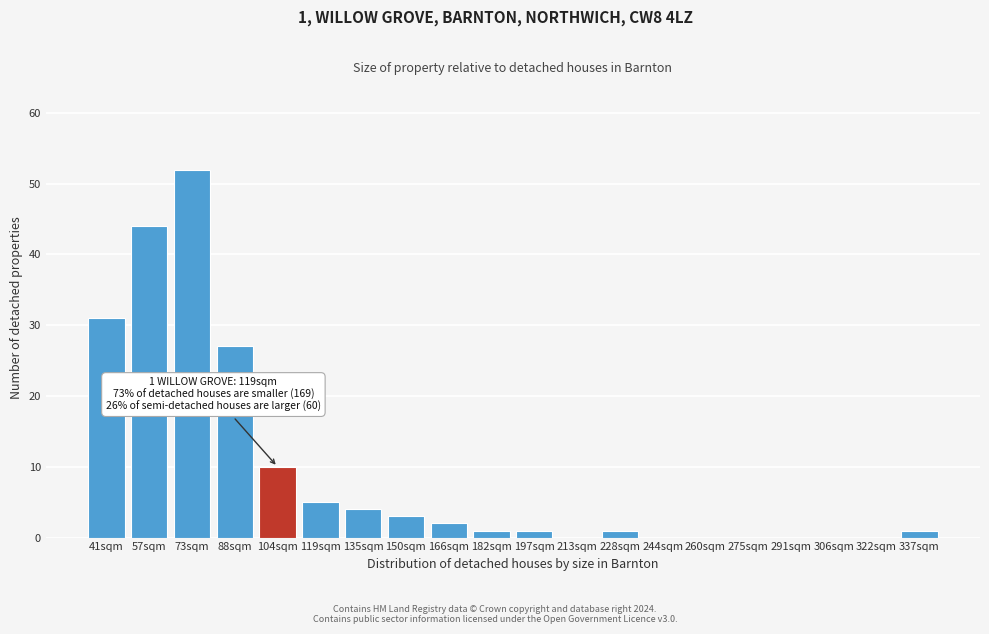

Reading right to left, what are all the values shown in this chart?

337sqm=1	322sqm=0	306sqm=0	291sqm=0	275sqm=0	260sqm=0	244sqm=0	228sqm=1	213sqm=0	197sqm=1	182sqm=1	166sqm=2	150sqm=3	135sqm=4	119sqm=5	104sqm=10	88sqm=27	73sqm=52	57sqm=44	41sqm=31